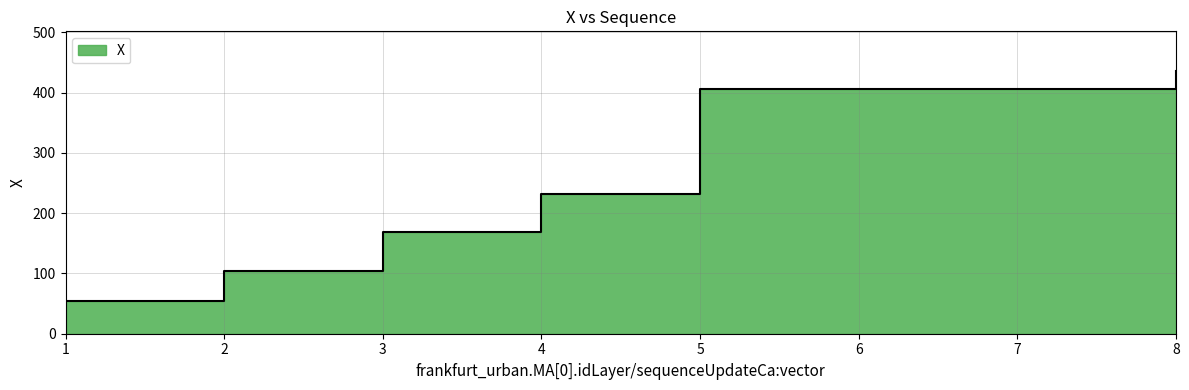

Where does the data first go above 405?

5